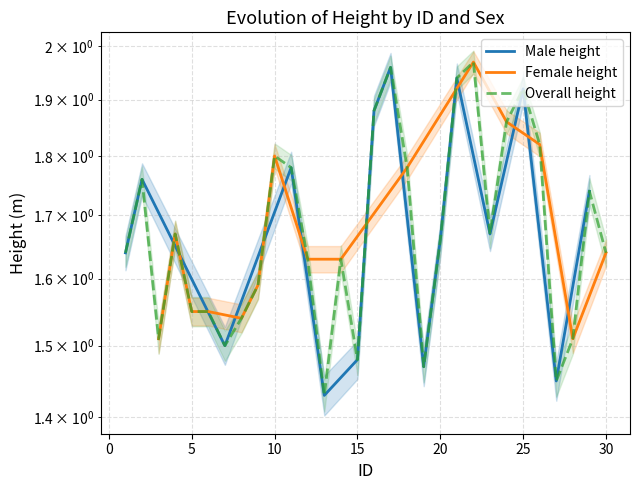

How many intersections are there between Female height and Male height?

8